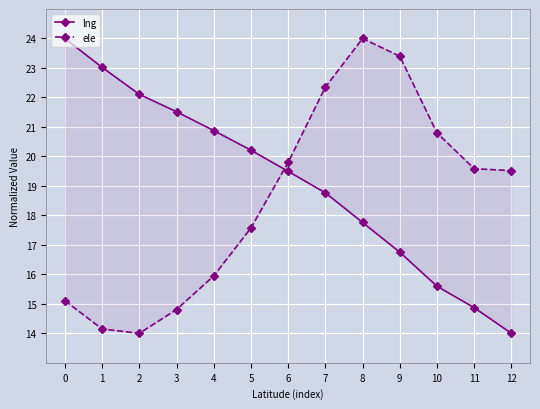

At which label is lng closest to 19?

7